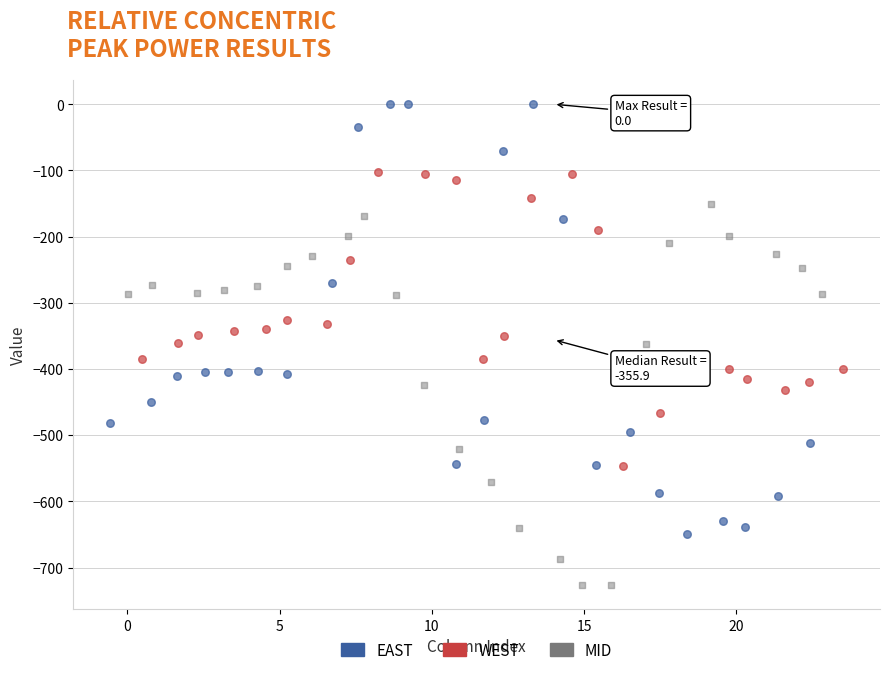

Which series contains the lowest Y value?

MID